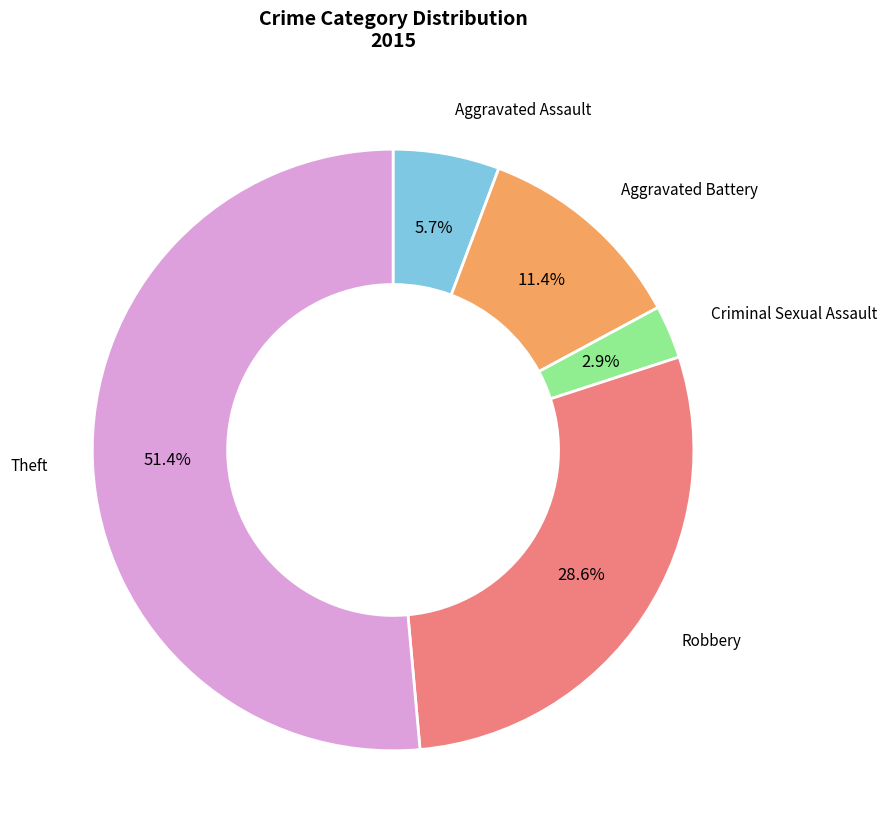

Which category accounts for the majority?

Theft